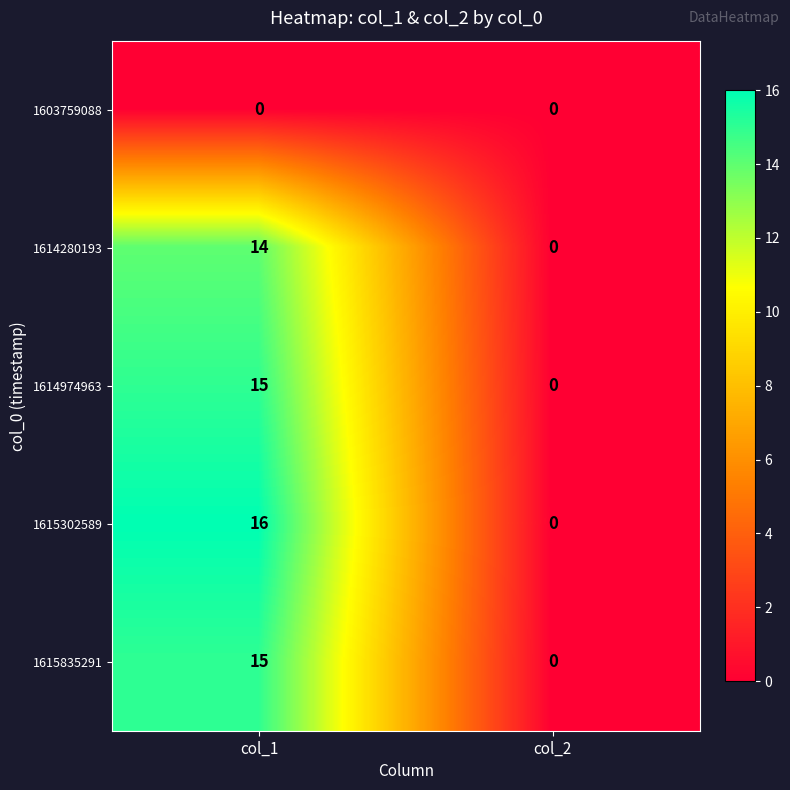

What is the sum of the 1614974963 values at col_2 and col_1?

15